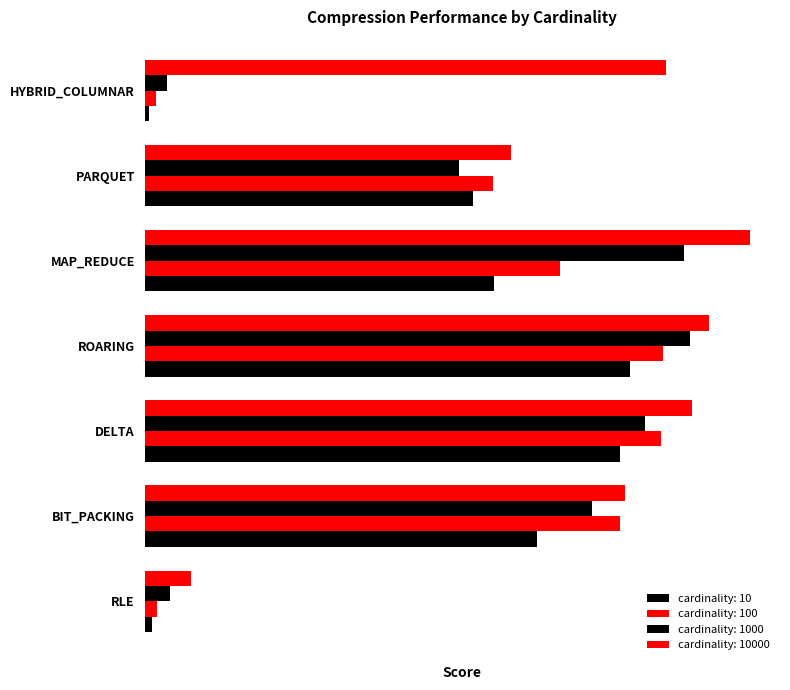

List the series in order of their peak value, highest first.

cardinality: 10000, cardinality: 1000, cardinality: 100, cardinality: 10